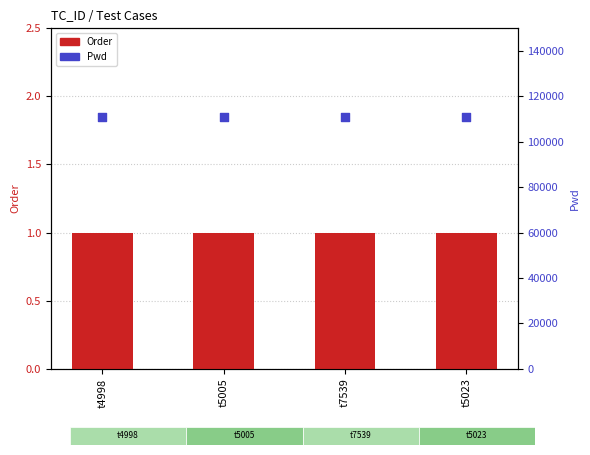

Which series reaches the minimum Y coordinate?

Order